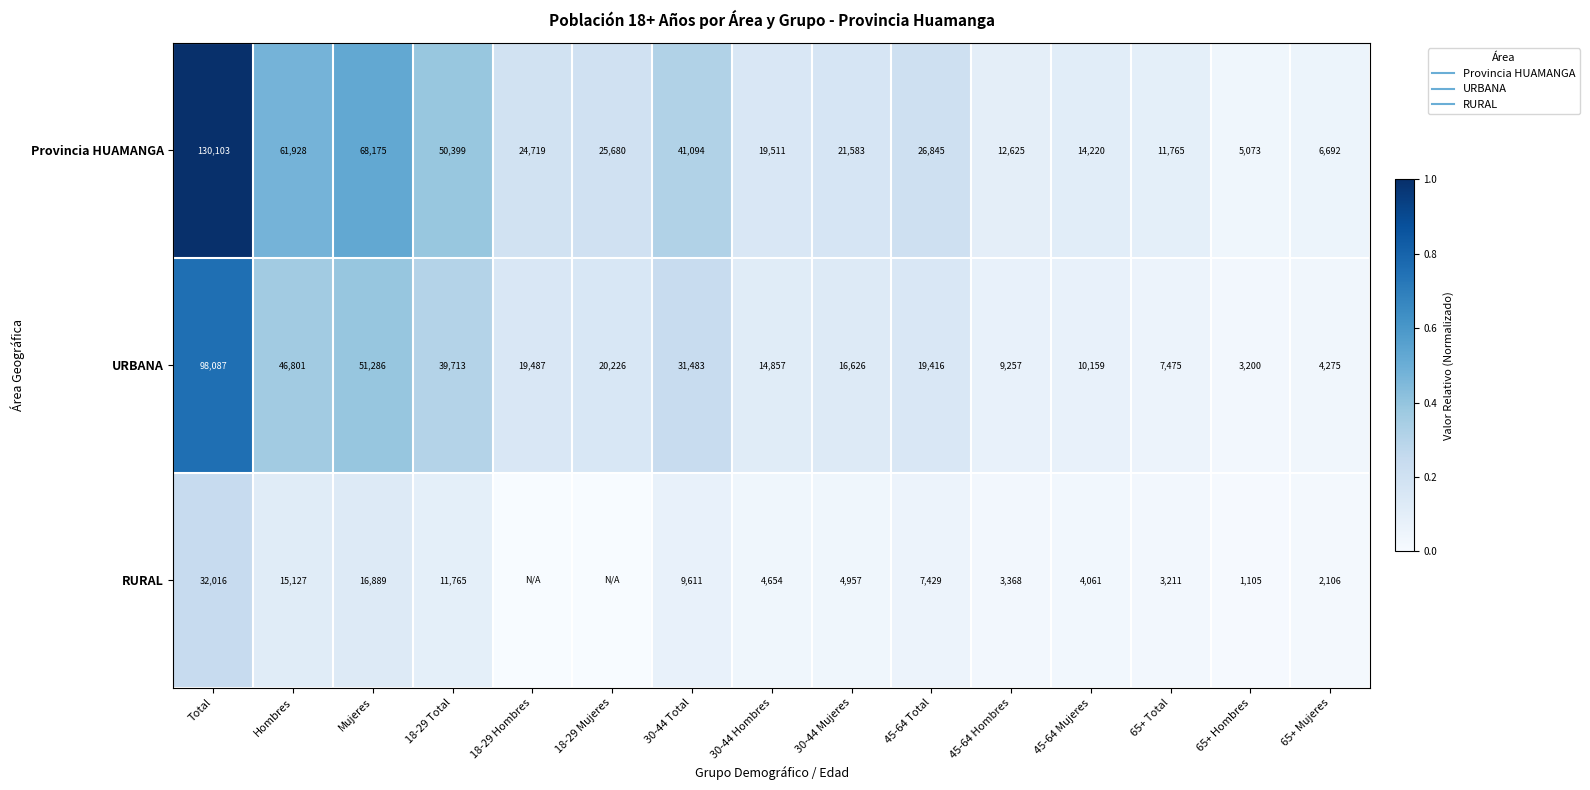

At which label is RURAL closest to 0?

18-29 Hombres